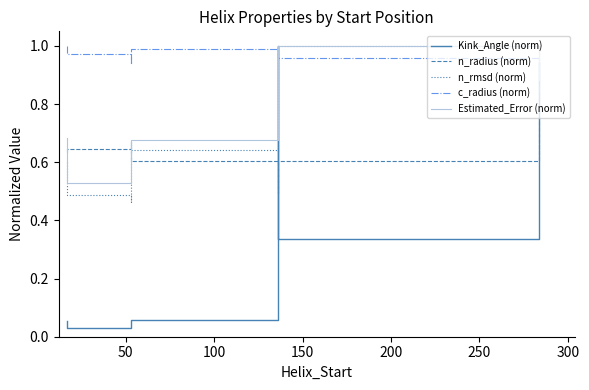

What is the value of the n_radius (norm) point at the 4th from the left?

0.6